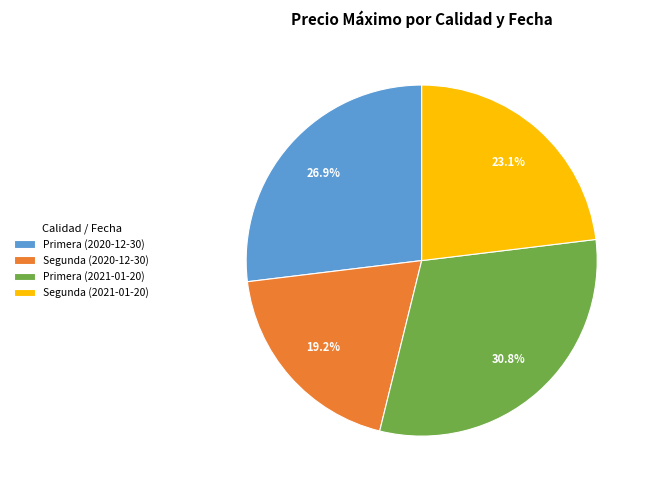

Is Segunda (2020-12-30) the majority of the pie?

No